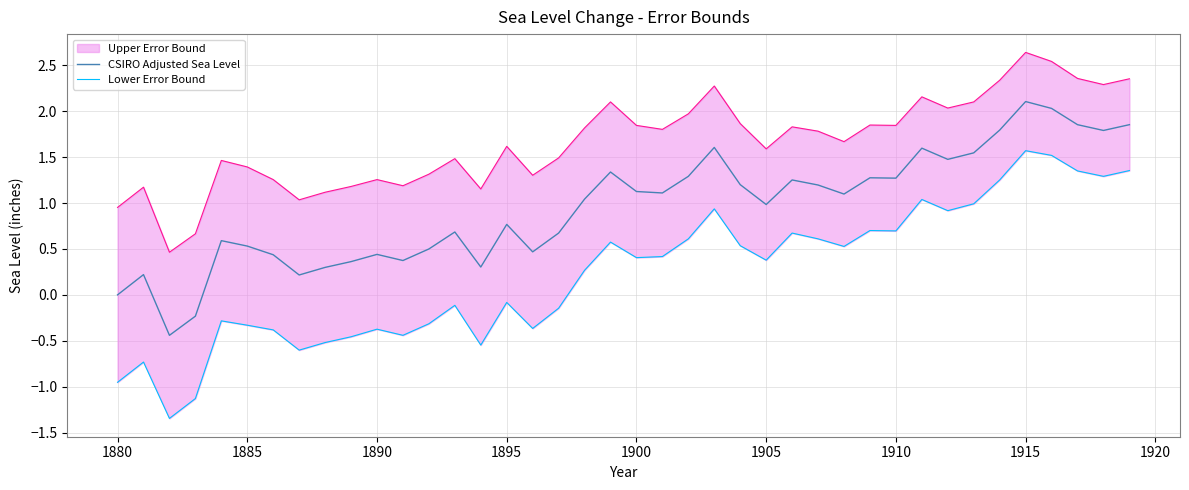

What is the minimum value for CSIRO Adjusted Sea Level?

-0.4